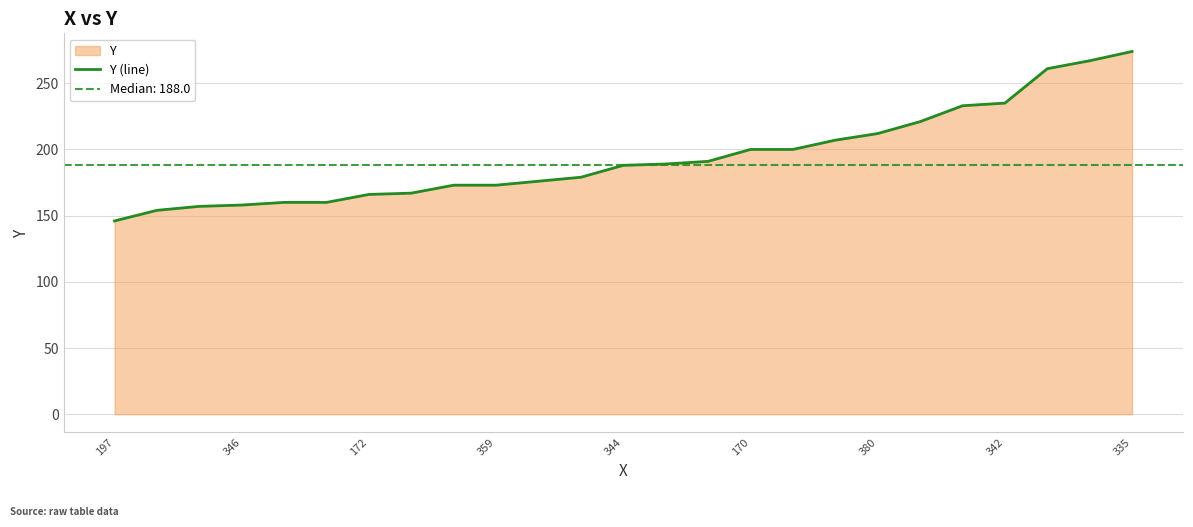

Is it true that Y (line) equals 166 at 172?

True